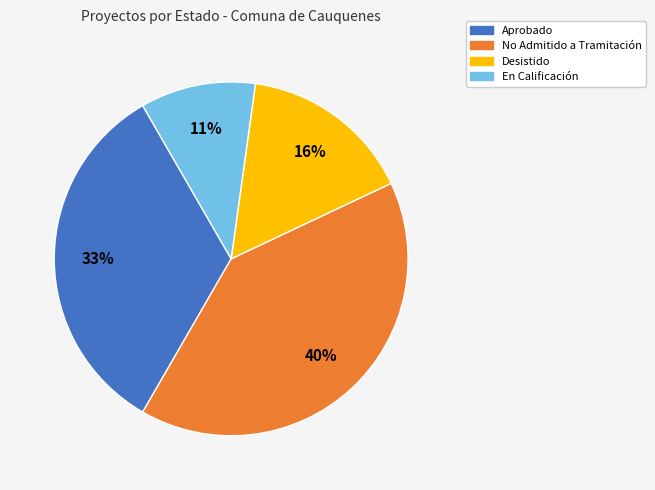

How many segments does this pie chart have?

4